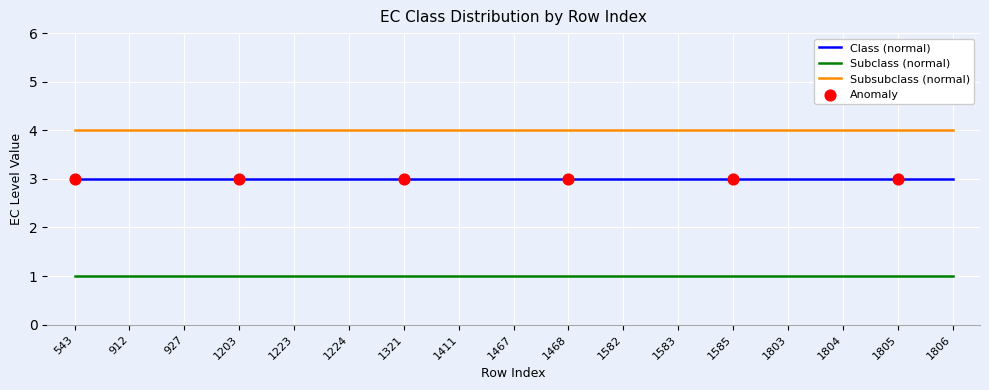

What is the spread (max minus min) of values at 1321?

3